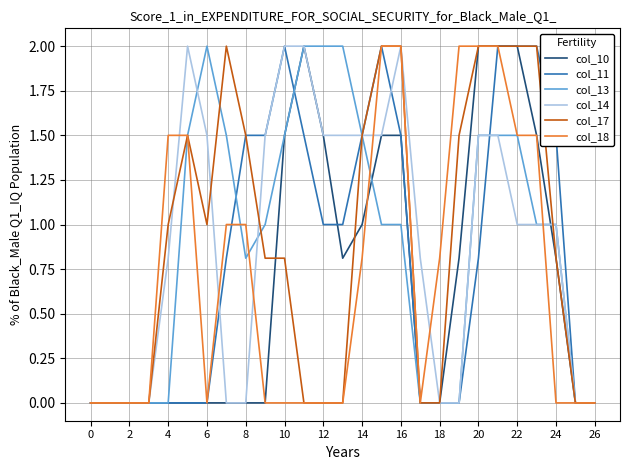

Is this an area chart (filled region under the line)?

No